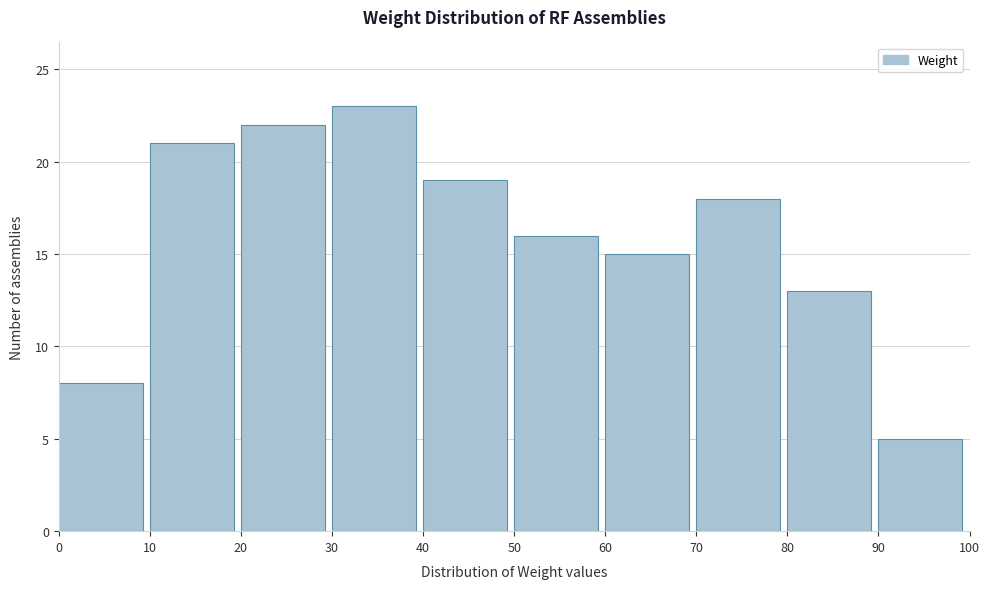

How tall is the bar that spans 90 to 100 on the x-axis? The values are not printed on the chart, so give them approximately, as read against the axis.

5